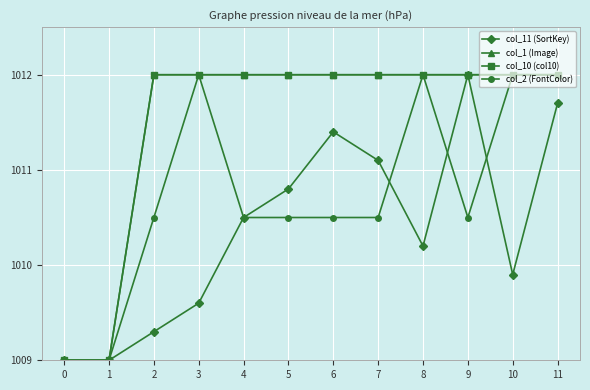

What is the maximum value shown in the chart?

1012.0